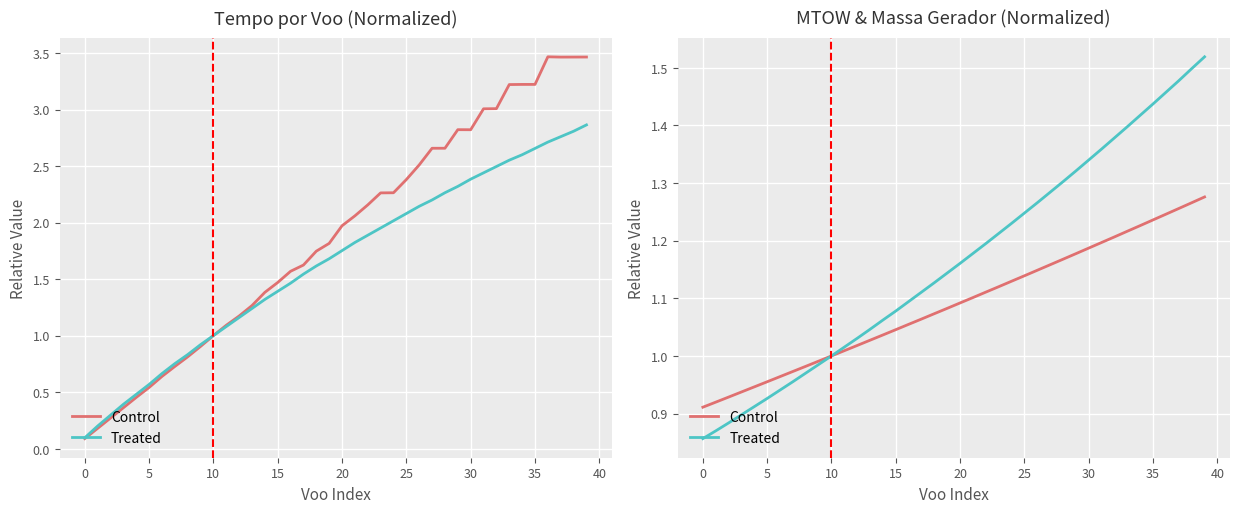

Is the value of Treated at 25 greater than the value of Control at 25?

No